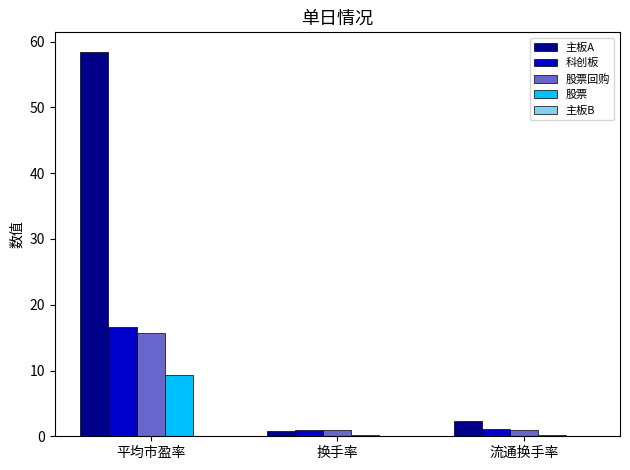

What is the greatest value displayed?

58.5